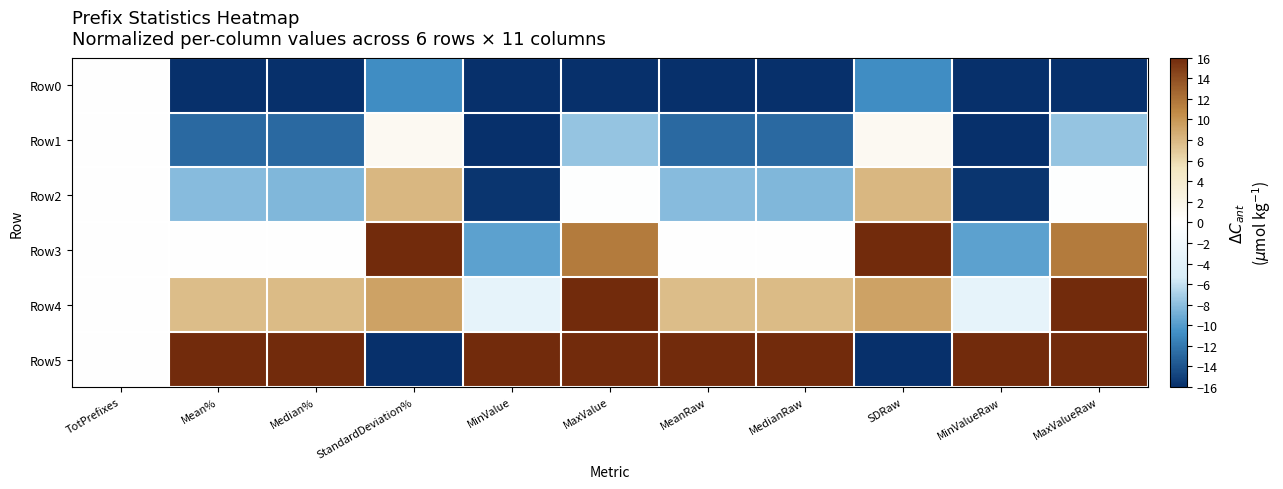

Which series has the largest range (max minus min)?

Row5